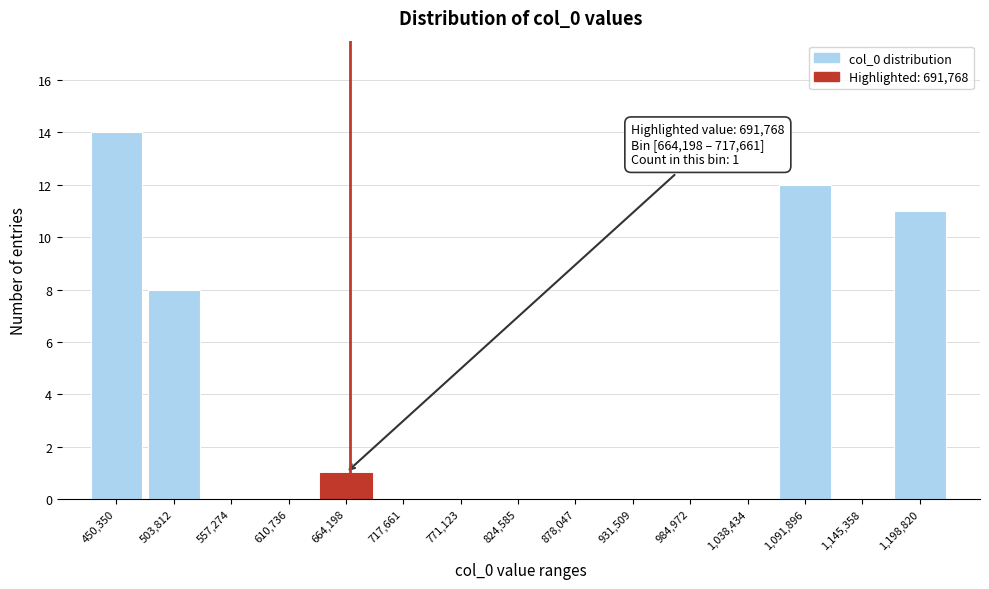

Reading right to left, list all the values displayed in this chart.

1,198,820=11	1,145,358=0	1,091,896=12	1,038,434=0	984,972=0	931,509=0	878,047=0	824,585=0	771,123=0	717,661=0	664,198=1	610,736=0	557,274=0	503,812=8	450,350=14